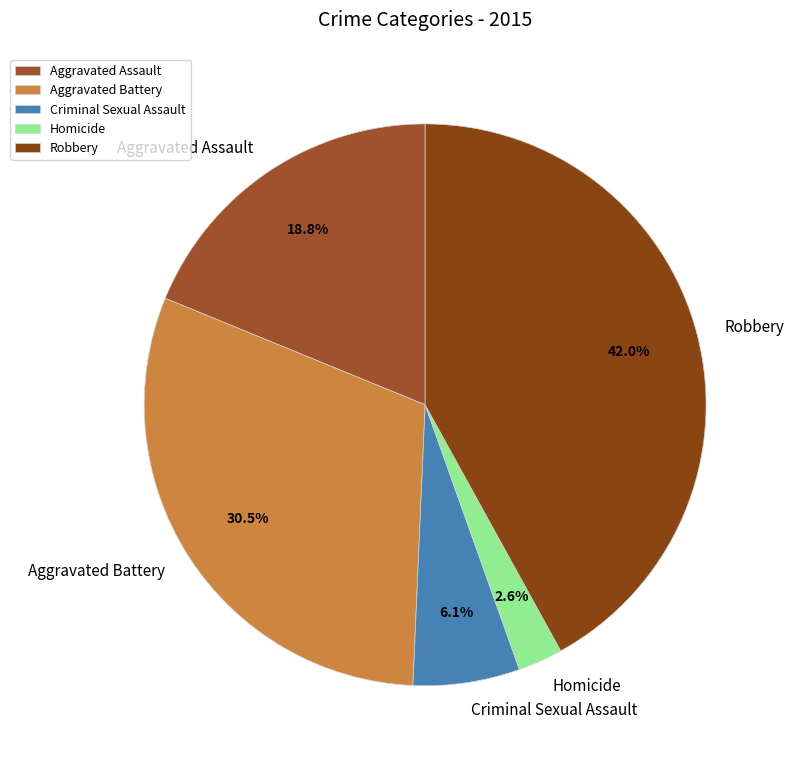

What is the smallest slice in the pie chart?

Homicide